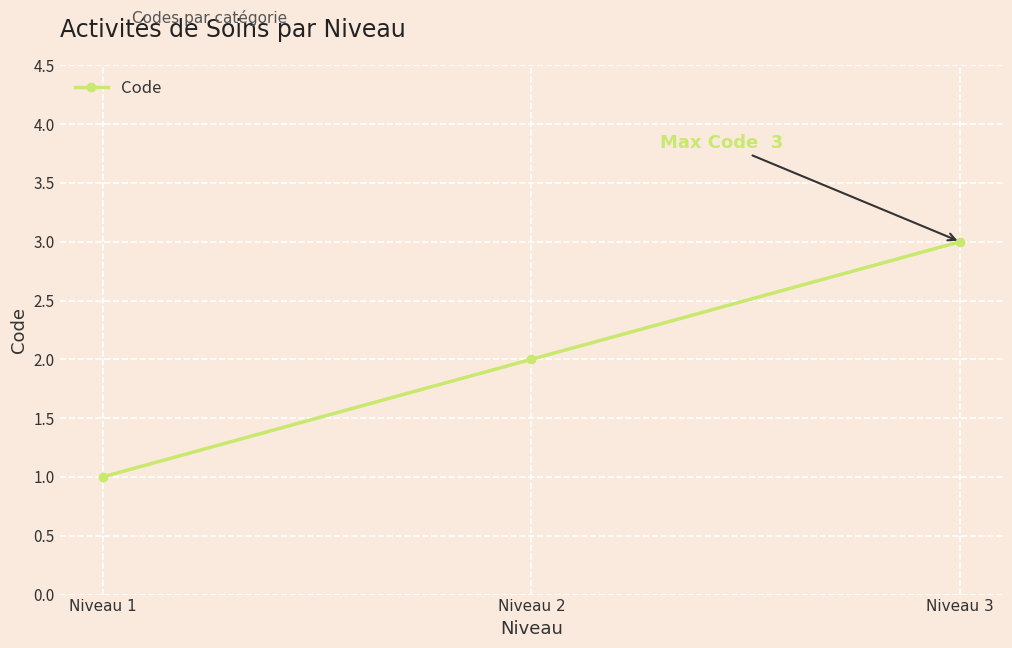

At which label is the value closest to 2?

Niveau 2